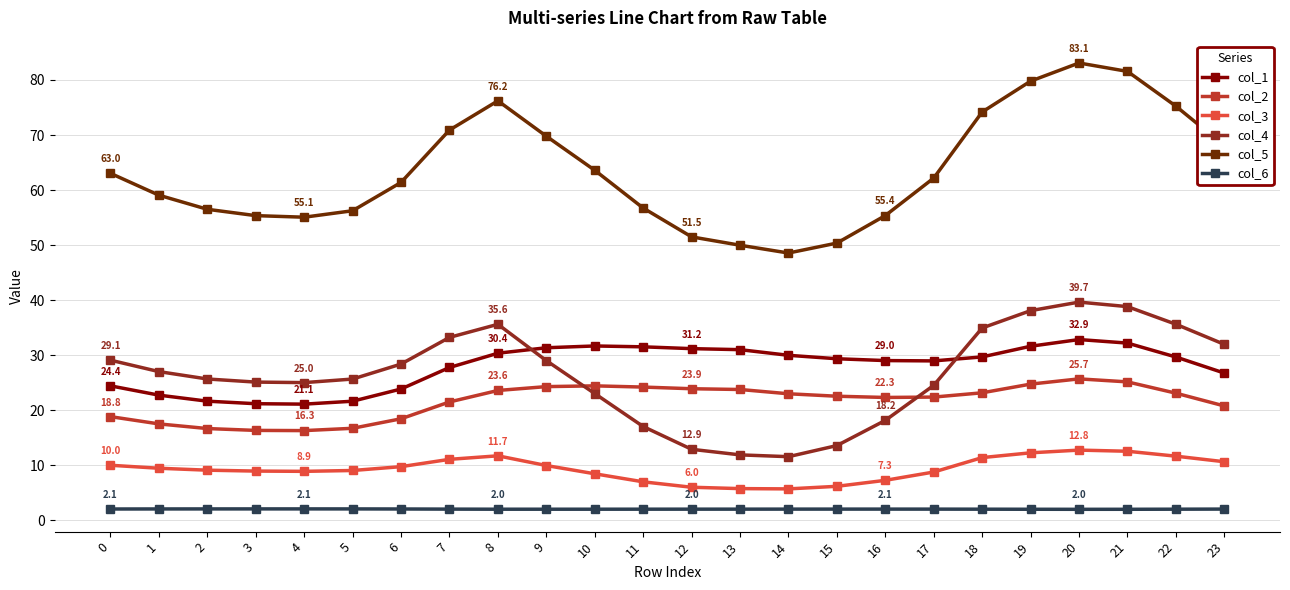

What is the spread (max minus min) of values at 5?

54.2